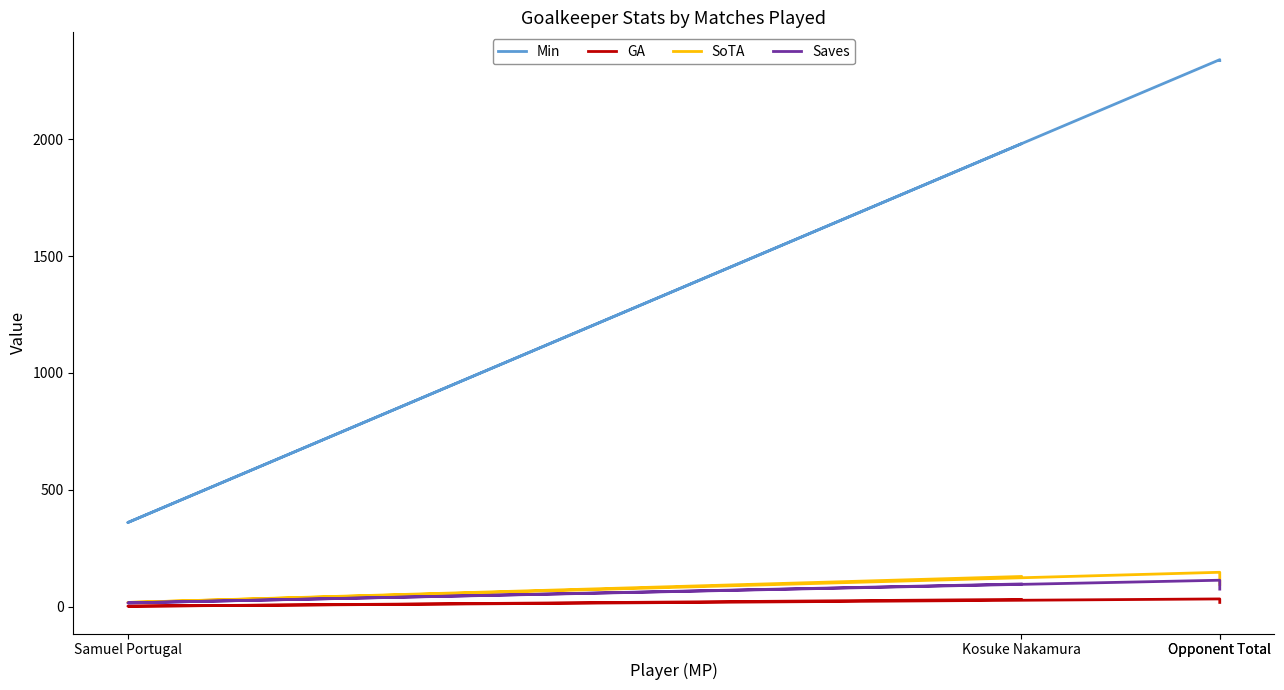

How many interior local peaks does the GA series have?

1